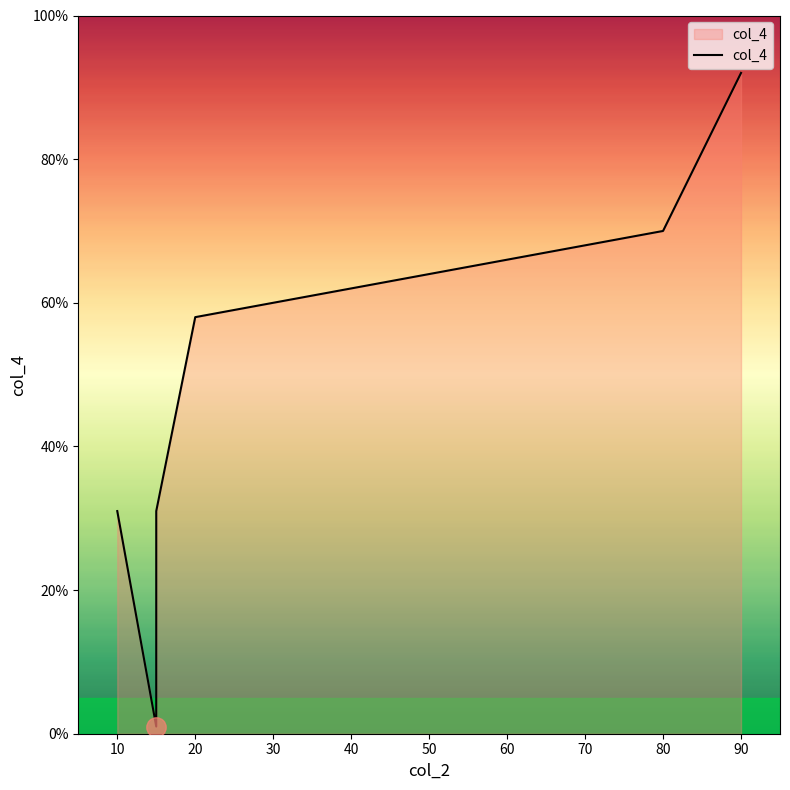

What is the average value?

47